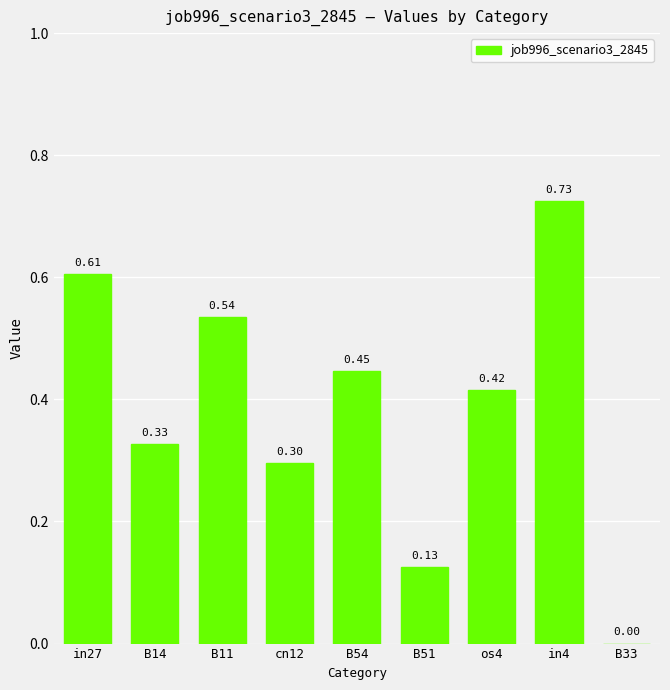

How many values are above zero?

8